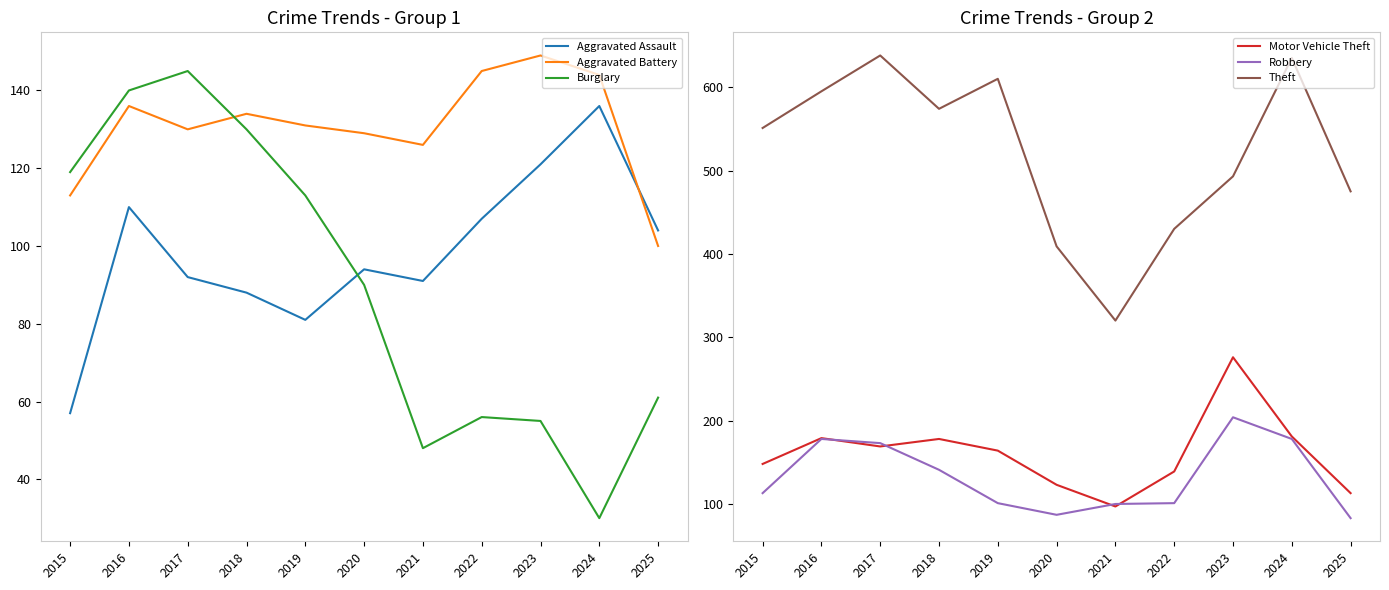

At 2015, list the series in order from smallest to largest.

Aggravated Assault, Aggravated Battery, Robbery, Burglary, Motor Vehicle Theft, Theft